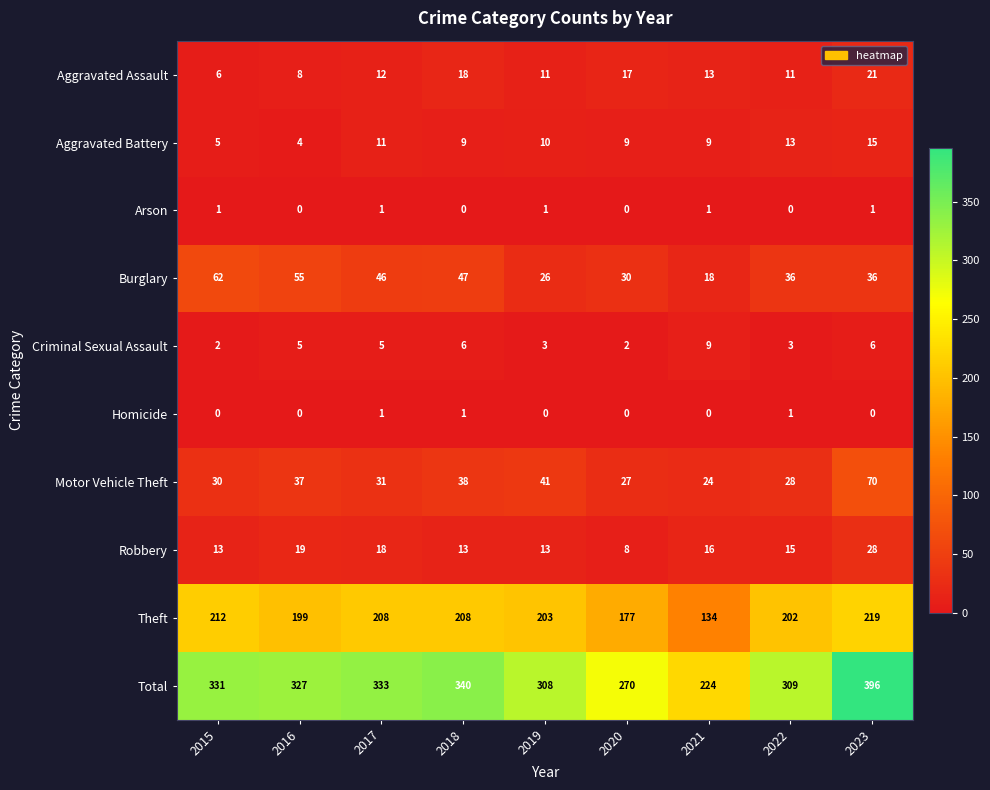

At how many categories does at least one series exceed 34?

9